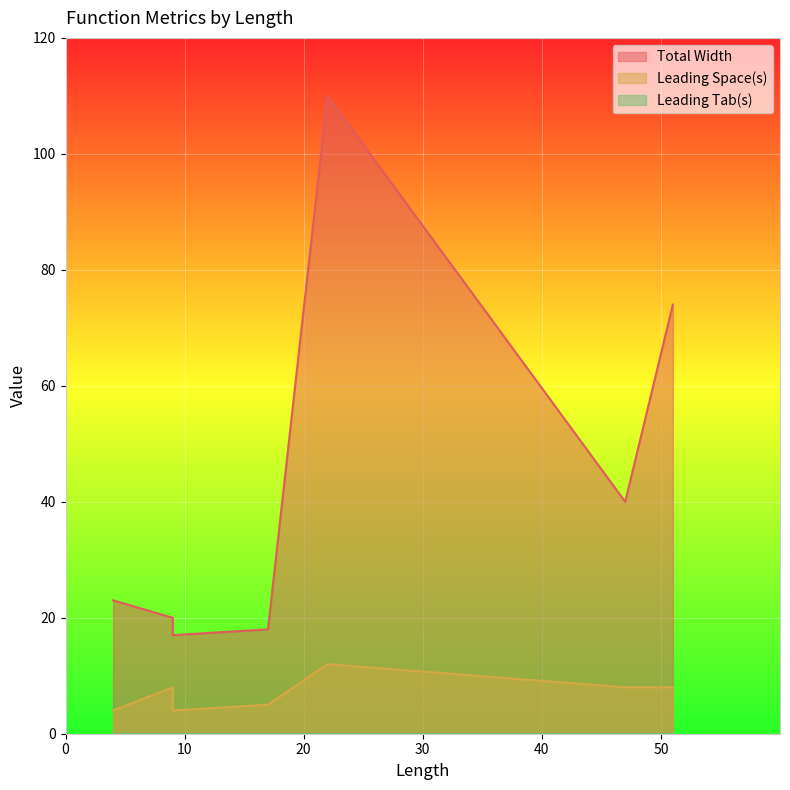

Where is the first local minimum for Total Width?

9